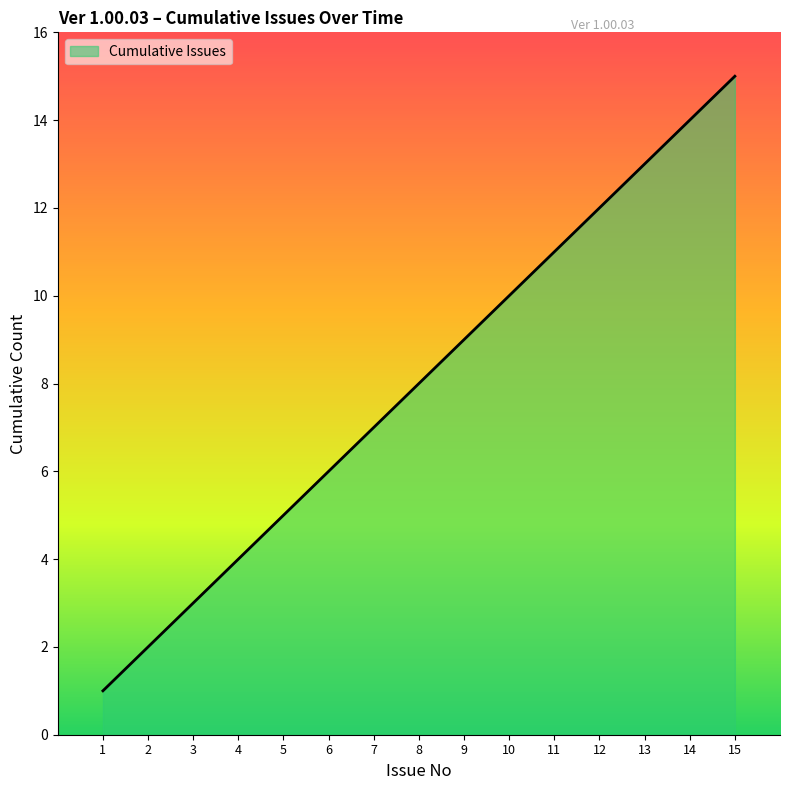

How many lines are shown in the chart?

1